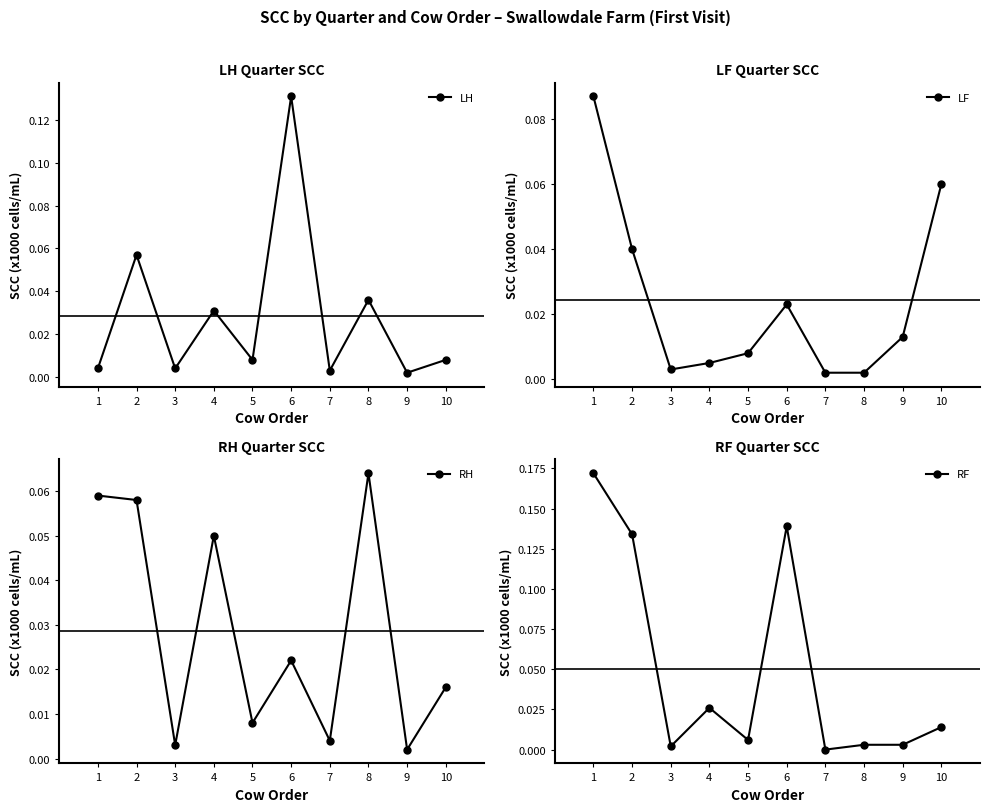

Which series changed the most between 2 and 4?

RF